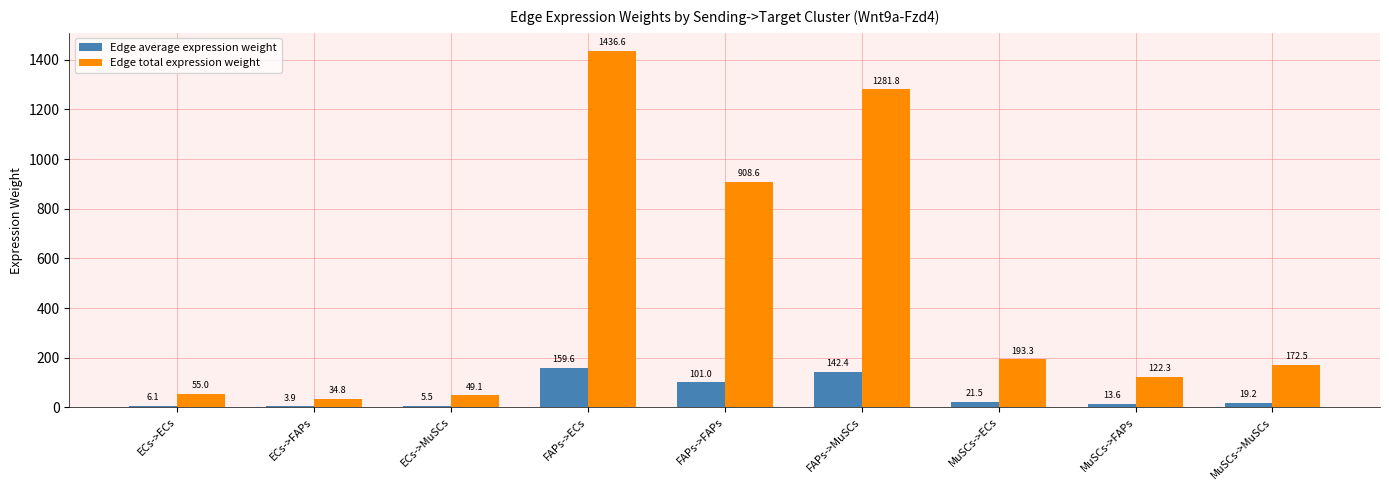

Where does the Edge total expression weight series first go above 172?

FAPs->ECs